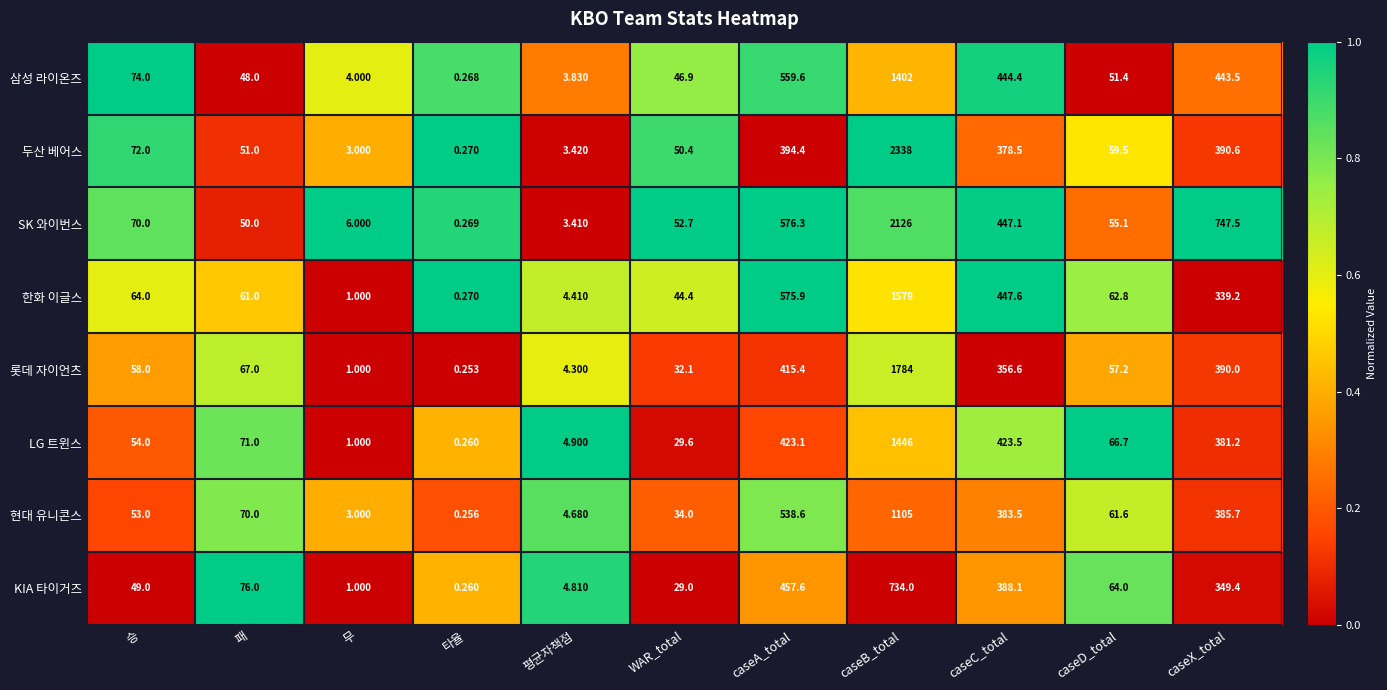

Which category has the lowest value across all series?

타율